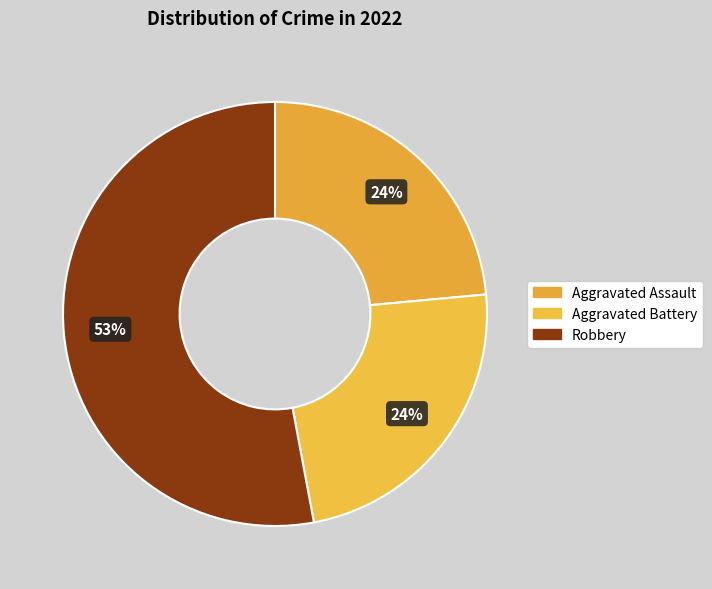

How many segments does this pie chart have?

3